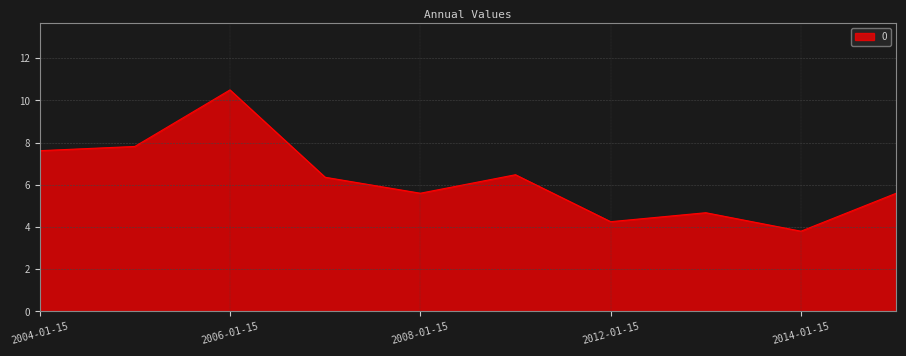

What is the difference between the maximum and minimum values?

6.7